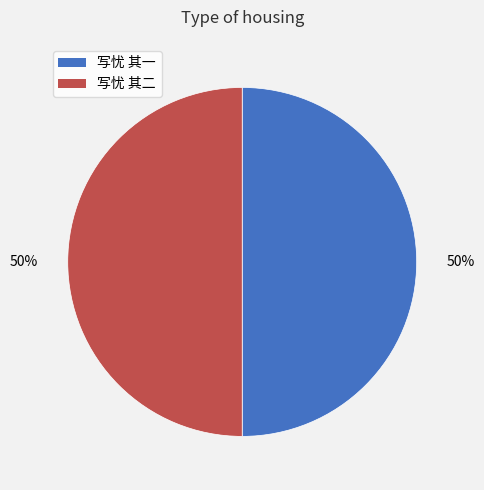

Is the sum of 写忧 其一 and 写忧 其二 greater than half?

Yes